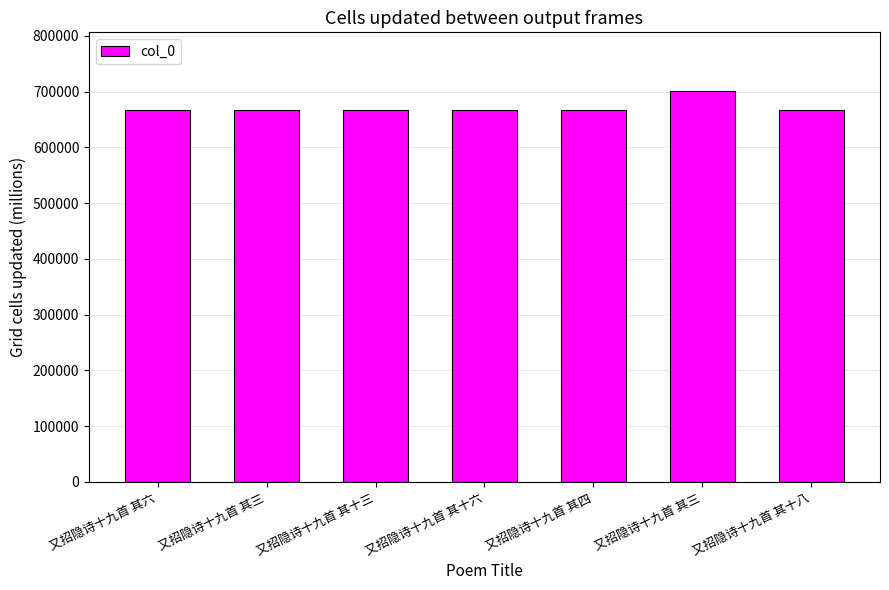

How many values are below 667353?

3